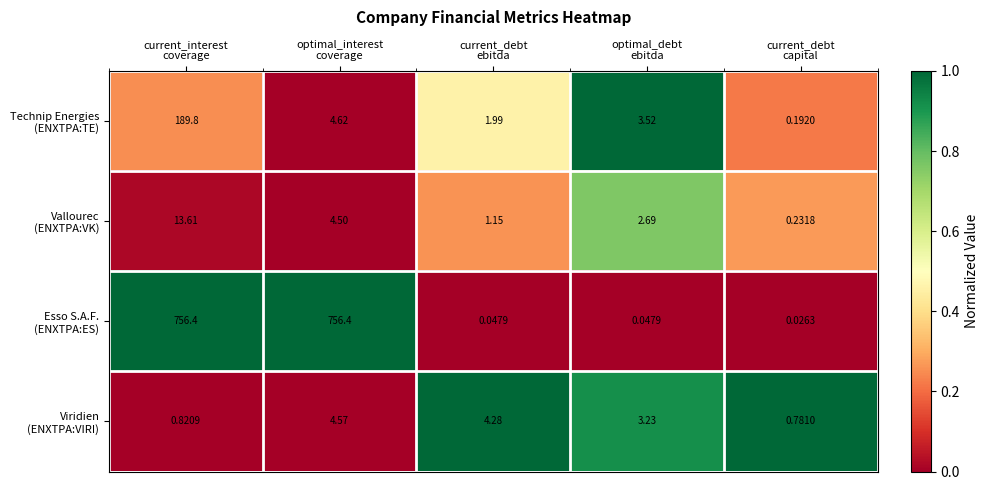

At which category is the sum across all series the highest?

current_interest
coverage